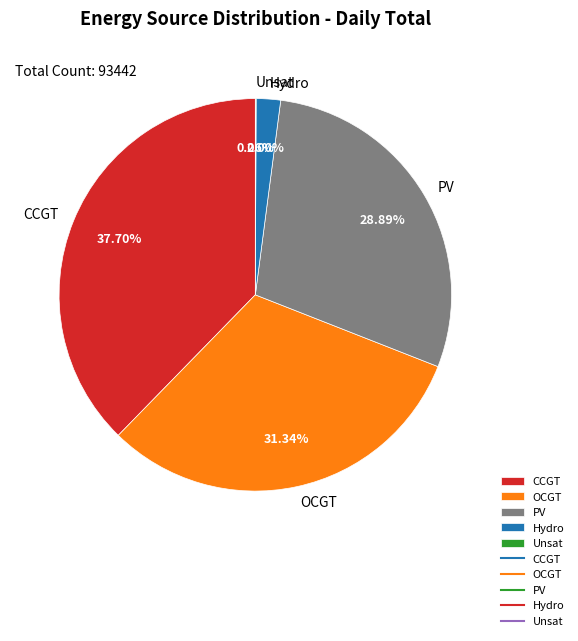

Between PV and OCGT, which is larger?

OCGT